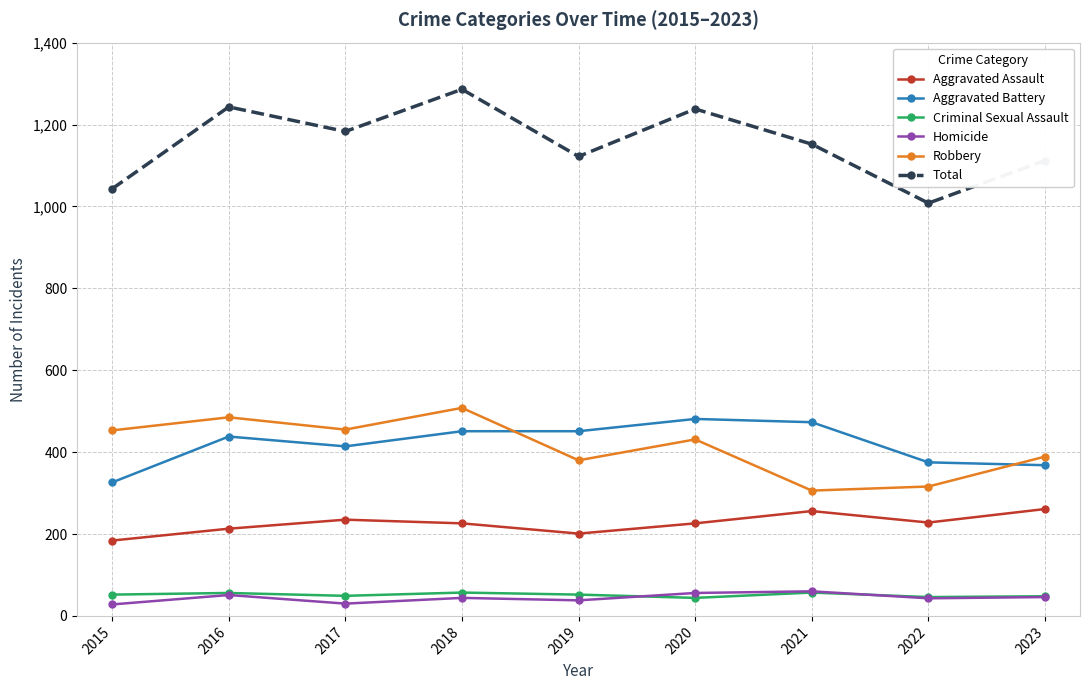

True or false: Total has more than 1 interior local peaks.

True